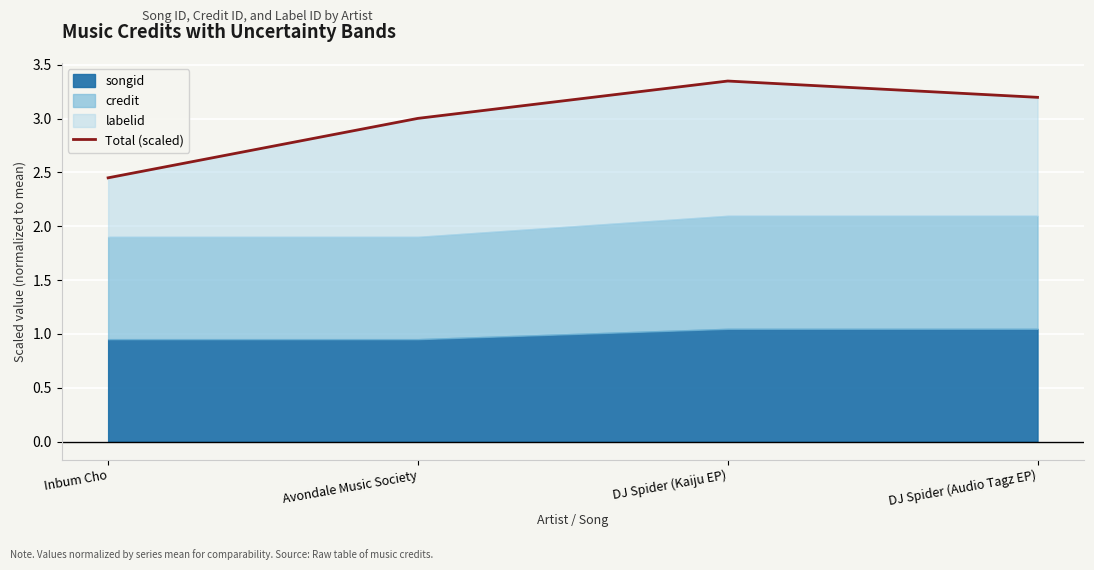

What value does the data have at Avondale Music Society?

3.0